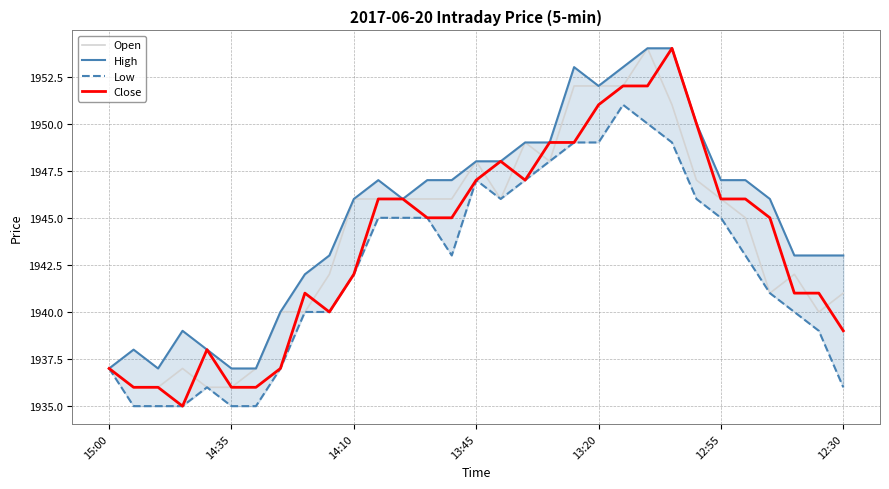

Between 17 and 26, which is larger?

17